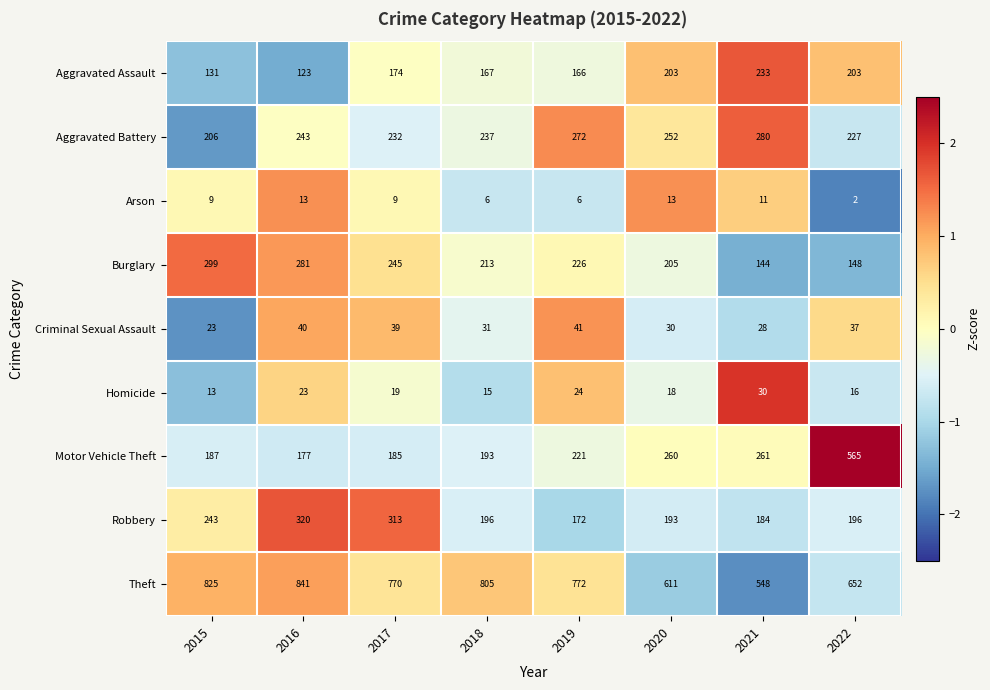

At which category is the sum across all series the highest?

2016